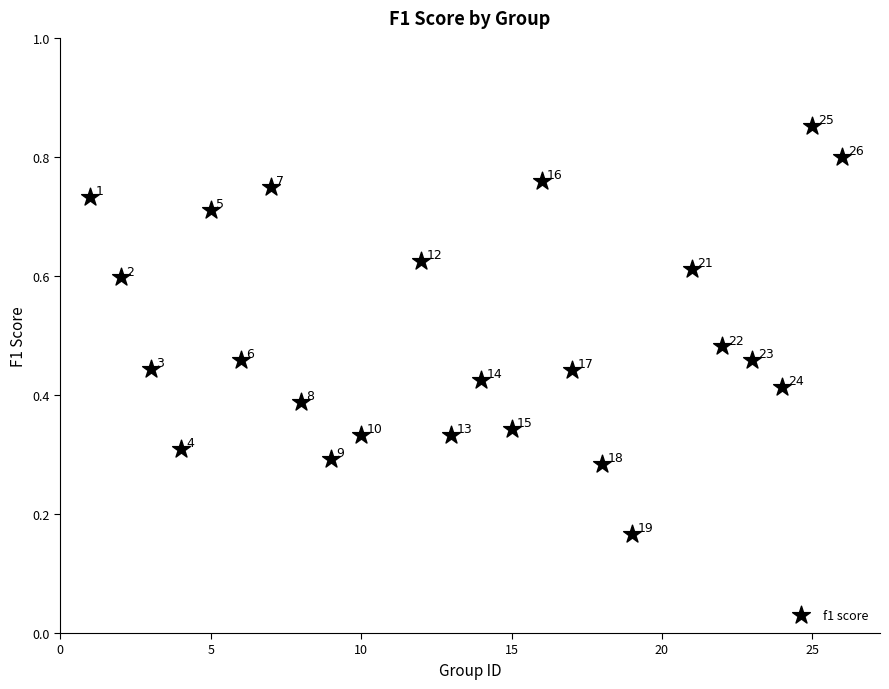

What is the range of X values (max minus min)?

25.0